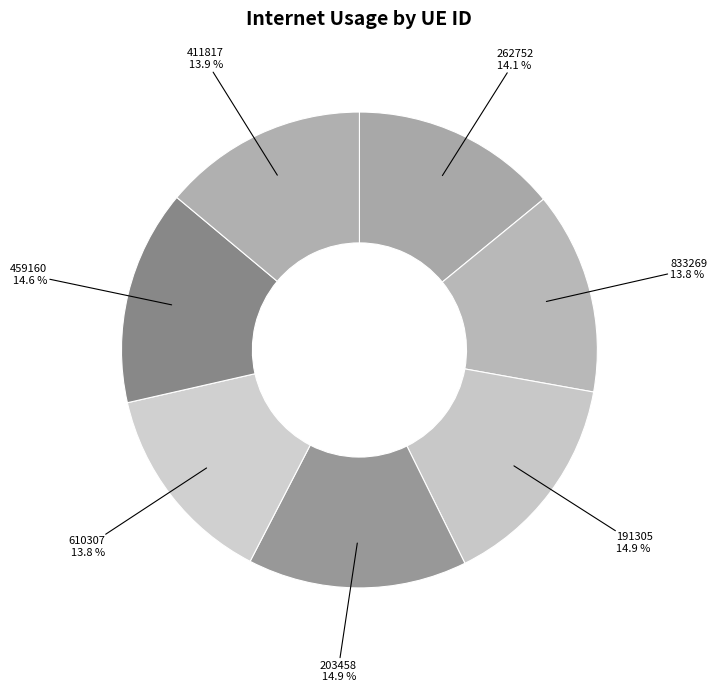

Rank the categories by value from highest to lowest.

203458, 191305, 459160, 262752, 411817, 610307, 833269